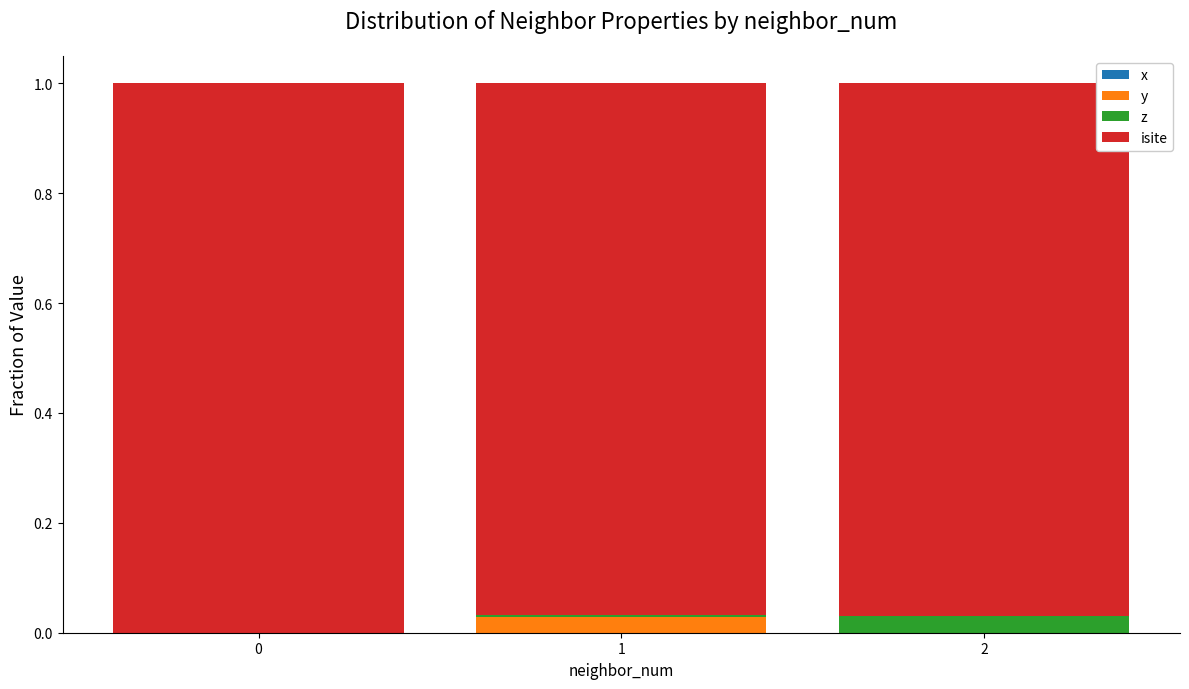

True or false: y has a value of 0.0 at 2.

True